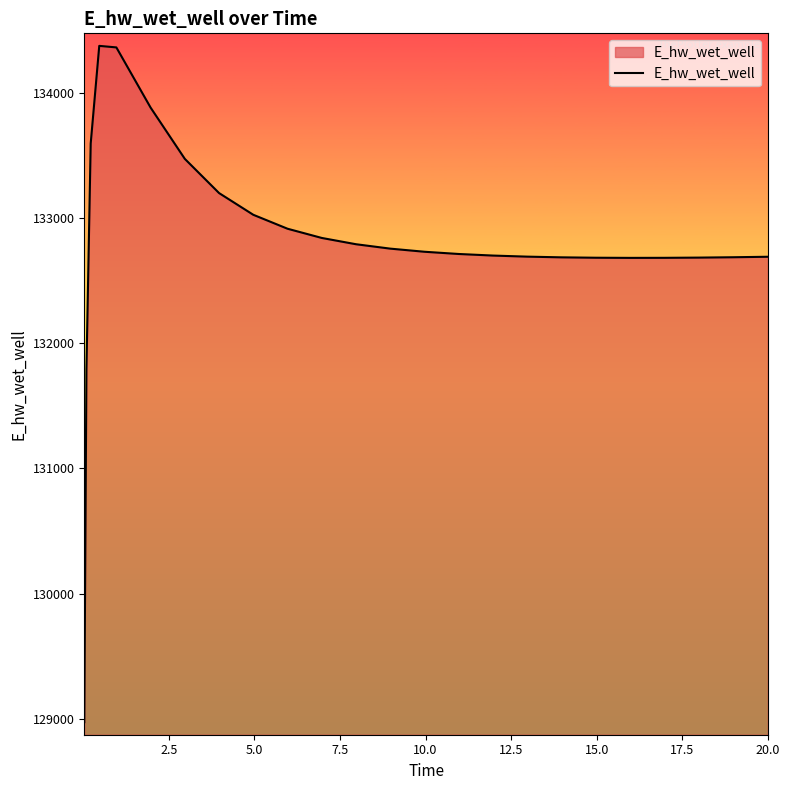

What is the minimum value shown in the chart?

128975.4